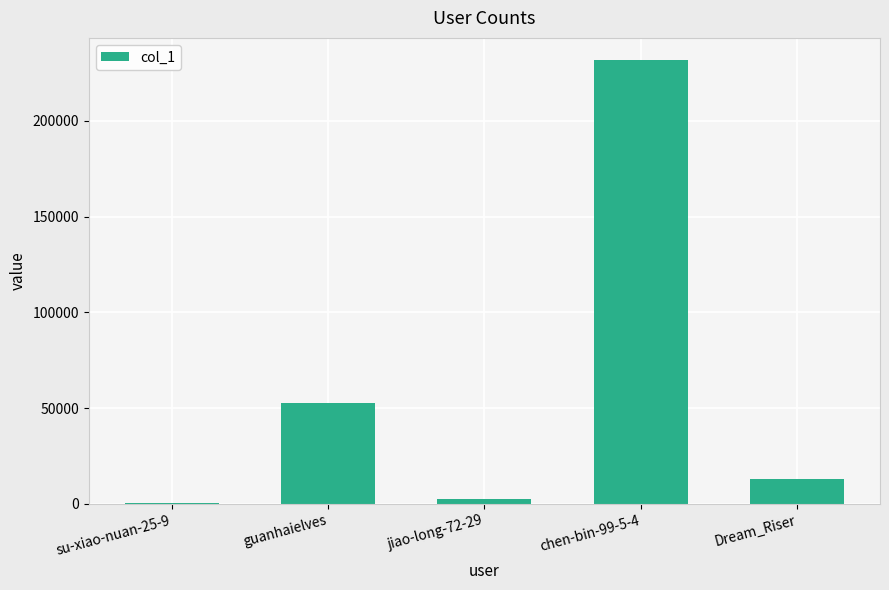

The value at guanhaielves is 52434. True or false?

True